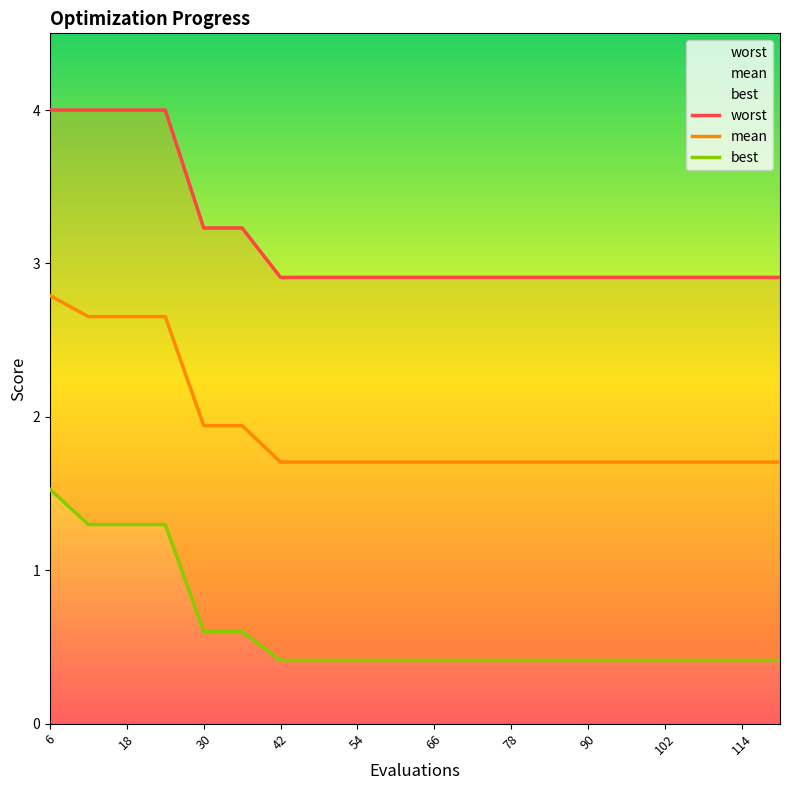

The mean series shows 2.9 at 114. True or false?

False